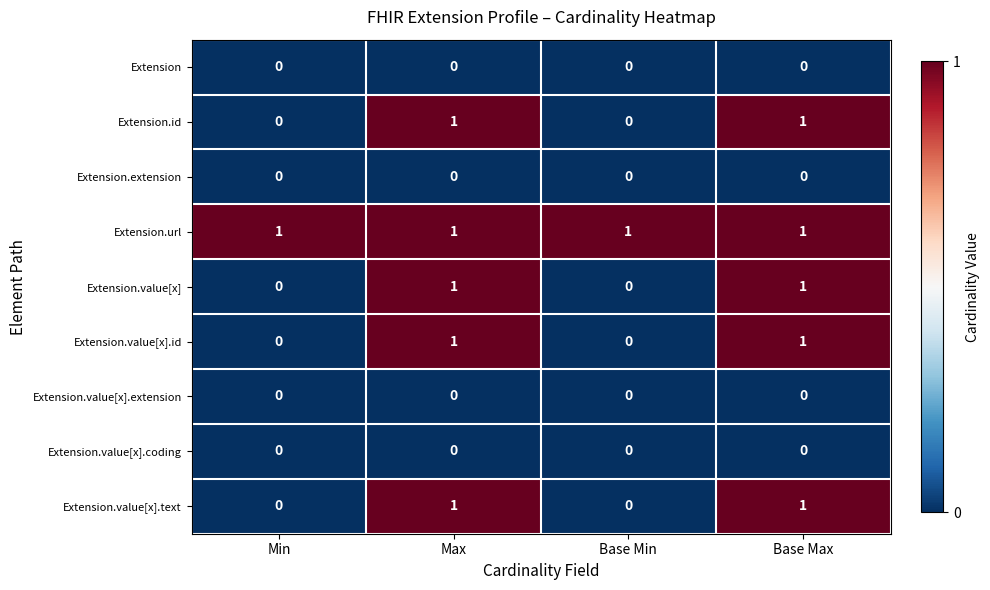

Is the value of Extension.url at Max greater than the value of Extension.value[x].coding at Base Min?

Yes